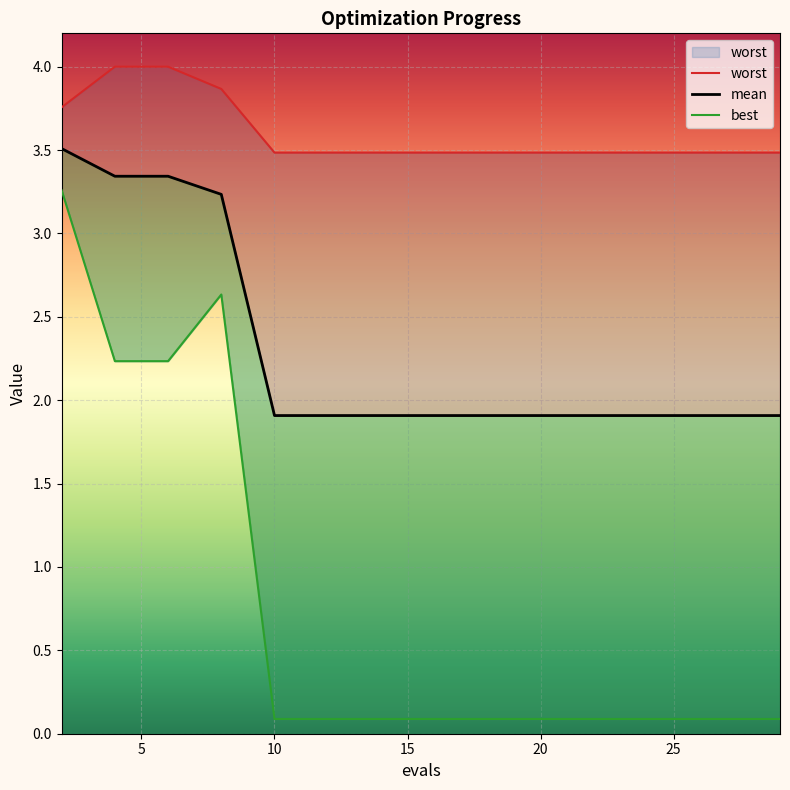

Which has a higher value, 17 or 10?

17